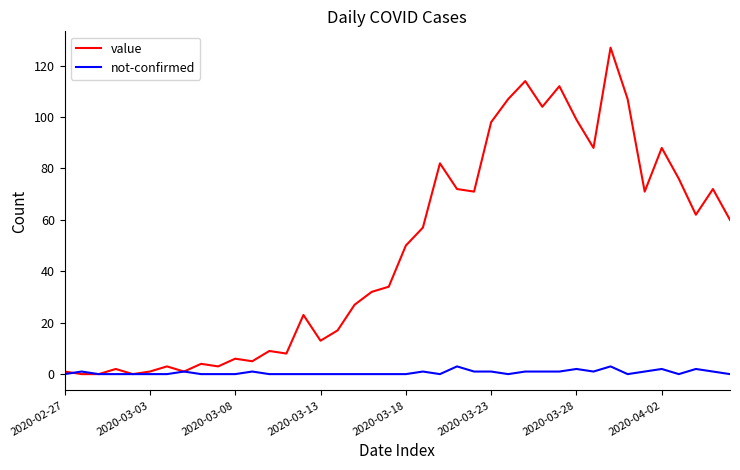

What are all the series names shown in the legend?

value, not-confirmed